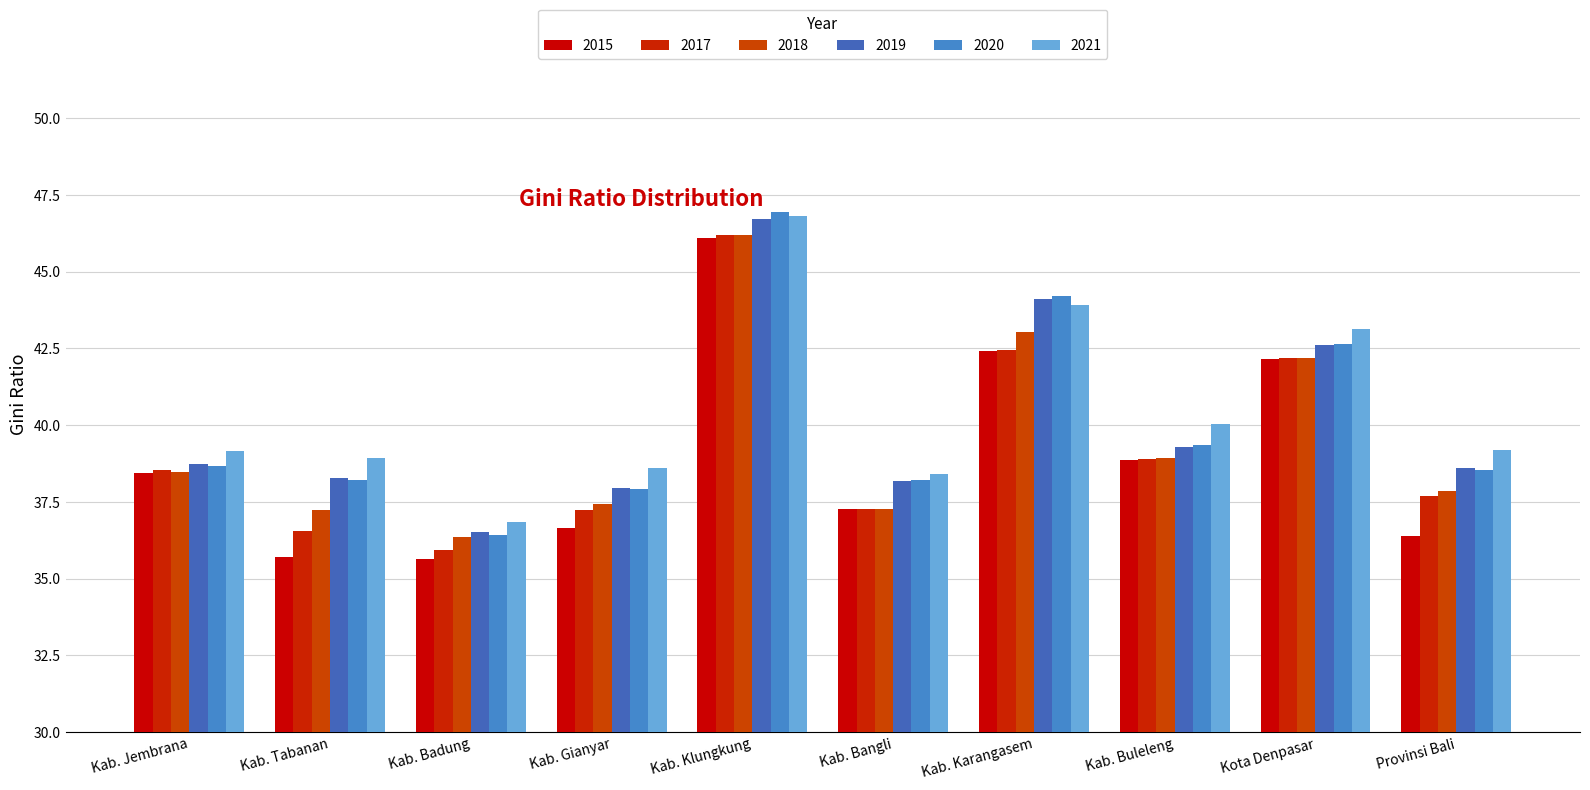

Which category has the highest value across all series?

Kab. Klungkung